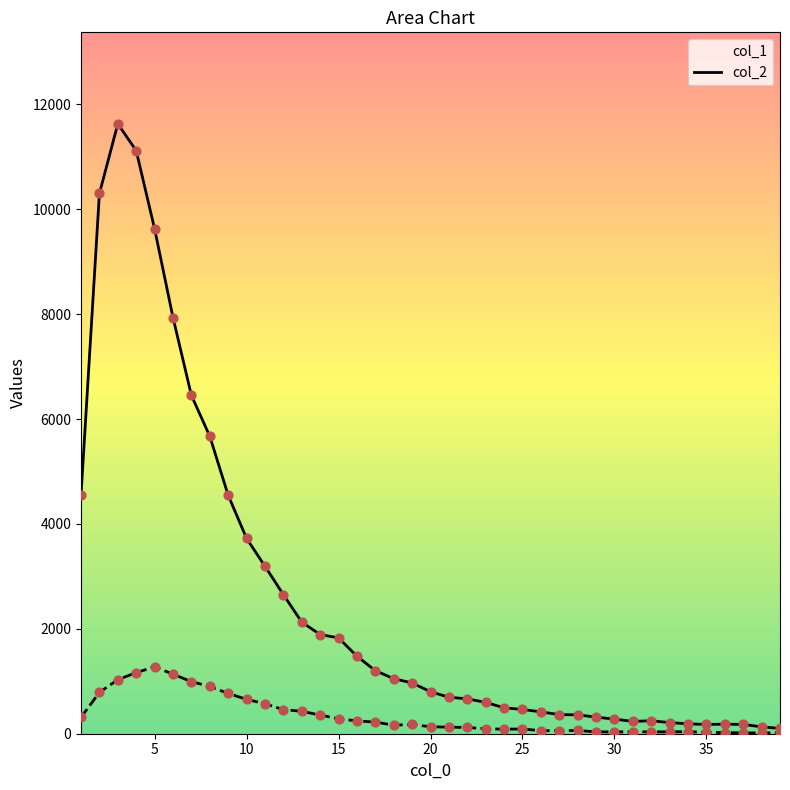

What are all the series names shown in the legend?

col_1, col_2